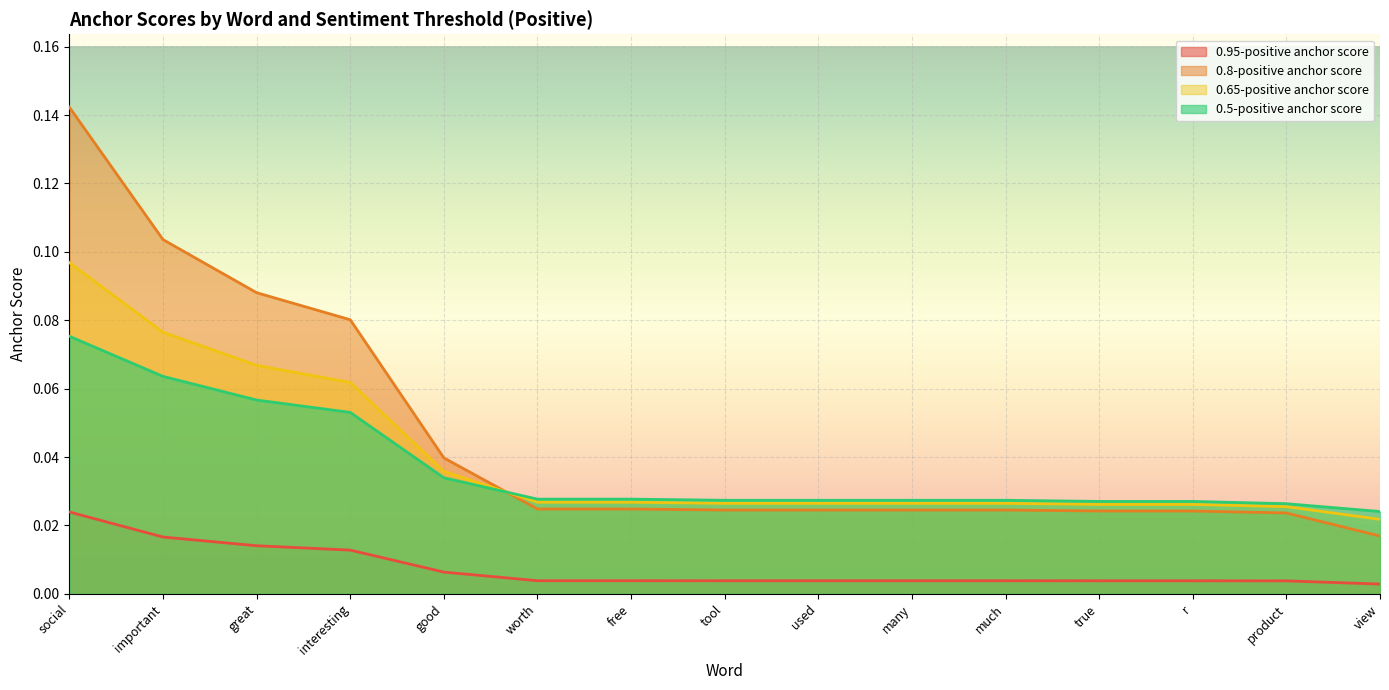

Is it true that 0.65-positive anchor score equals 0.0 at tool?

True